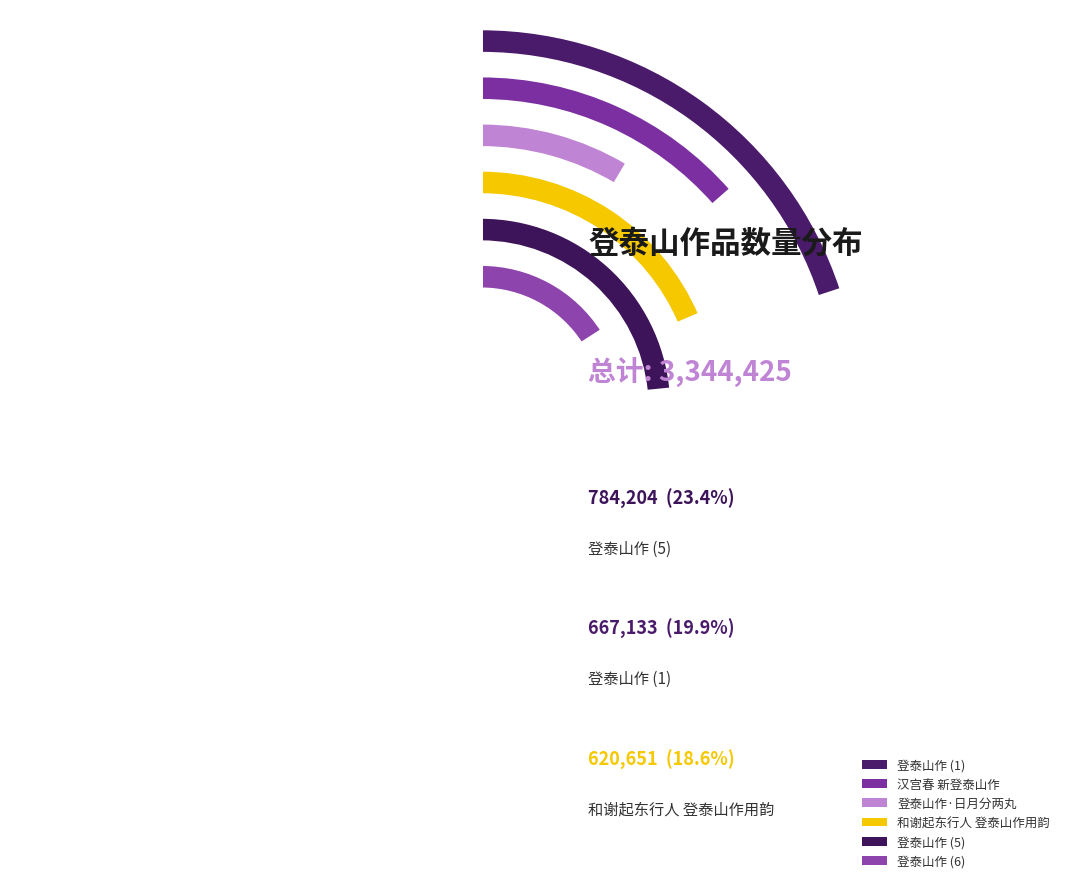

True or false: 和谢起东行人登泰山作用韵 accounts for 30% of the total.

False